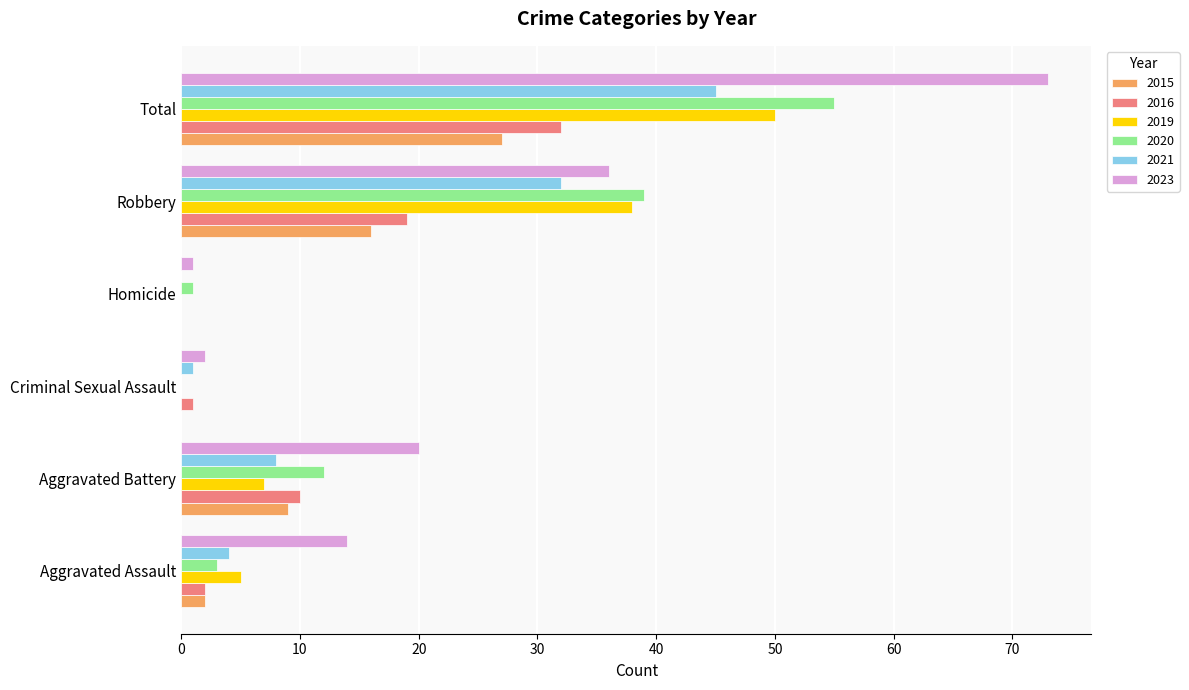

At which label is 2019 closest to 25?

Robbery